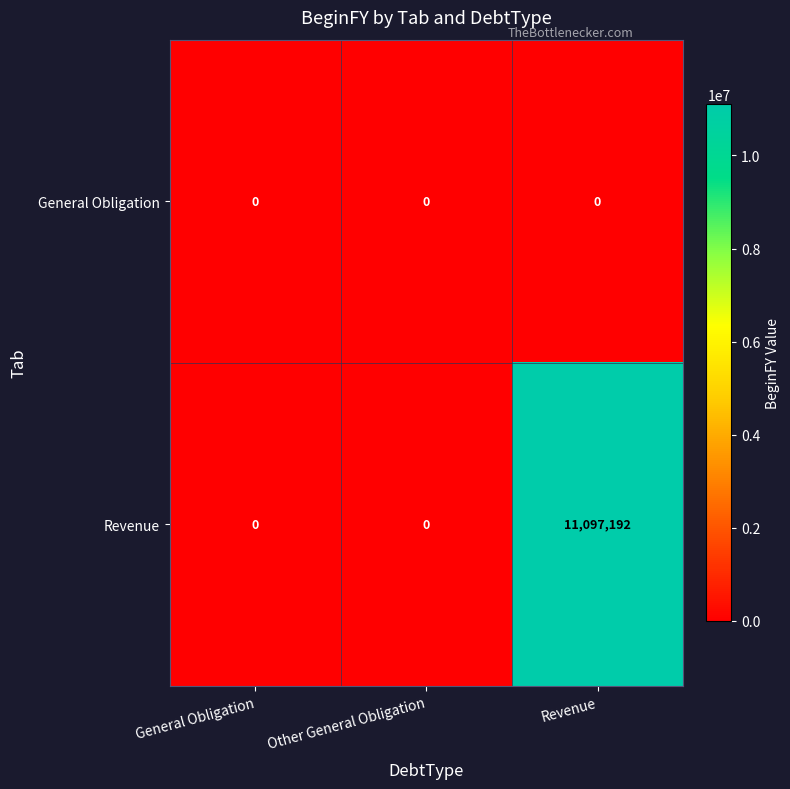

How many values in Revenue are above zero?

1